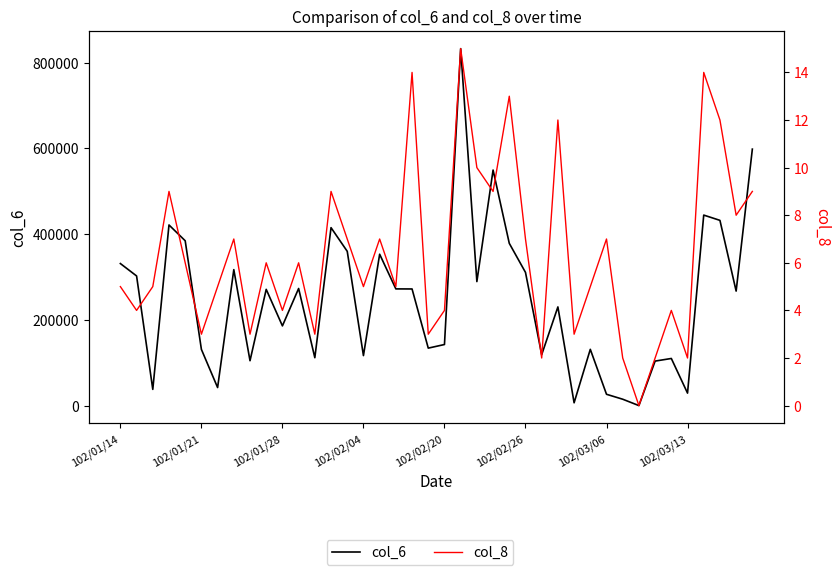

What is the value of the col_8 point at the 12th from the left?

6